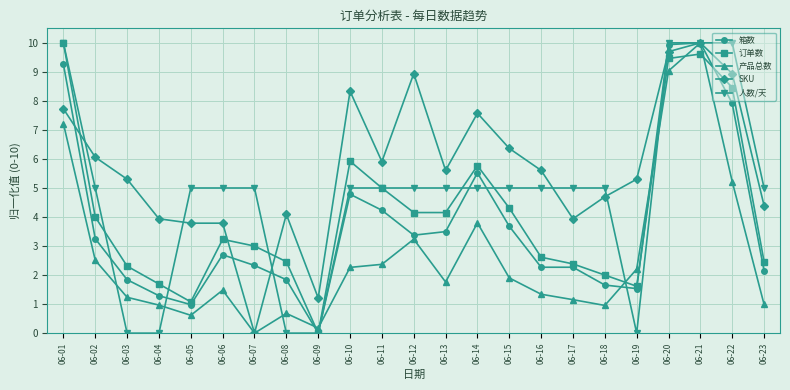

True or false: 产品总数 and 订单数 cross at least once.

True